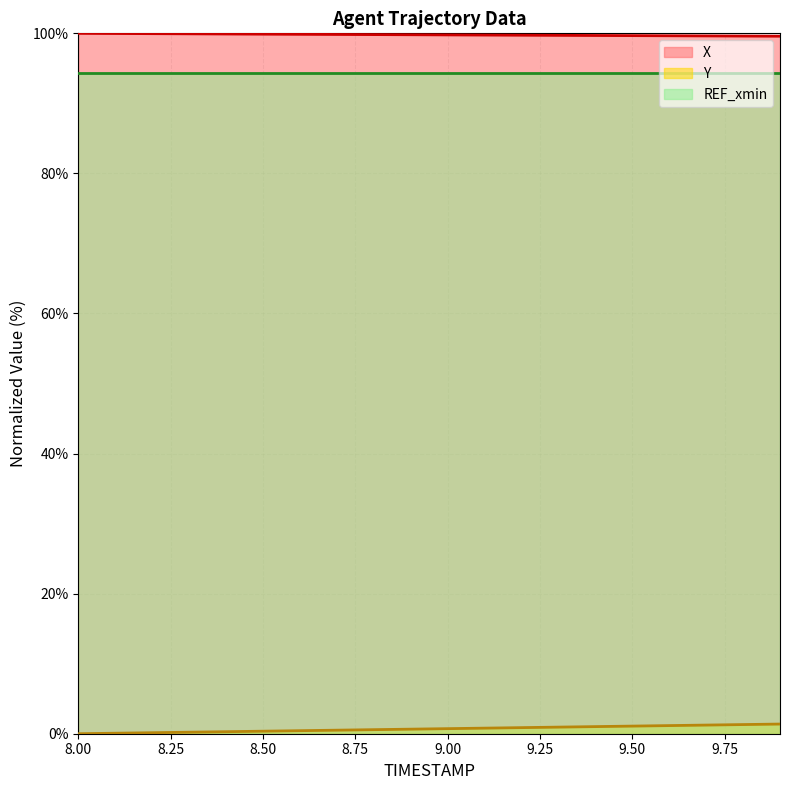

How many values in Y are above zero?

19